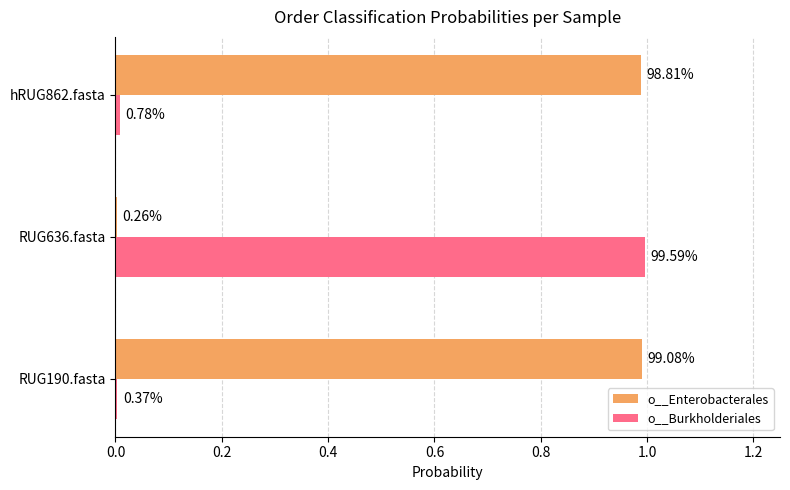

What are all the series names shown in the legend?

o__Enterobacterales, o__Burkholderiales